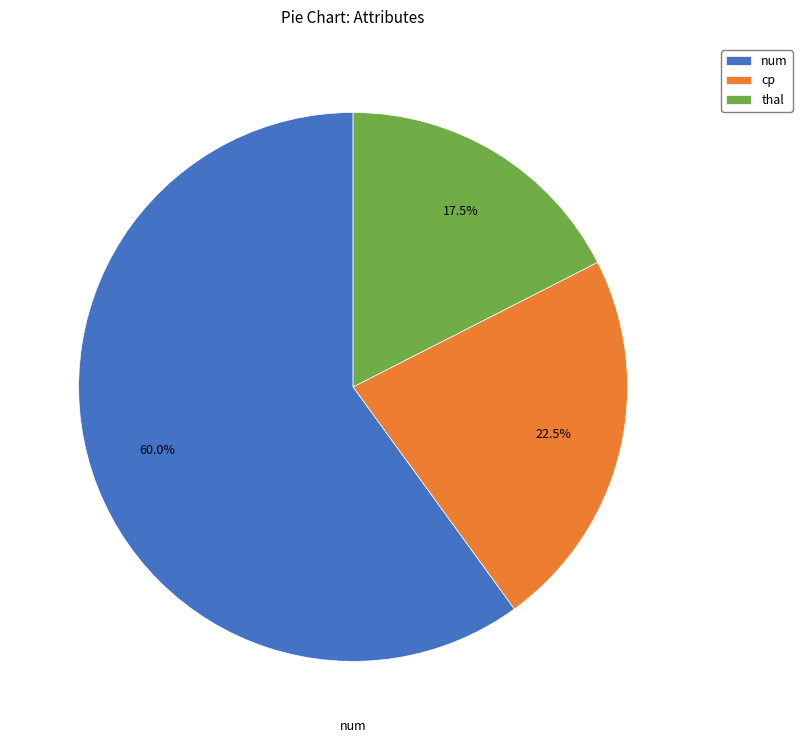

Which category has the smallest portion of the pie?

thal